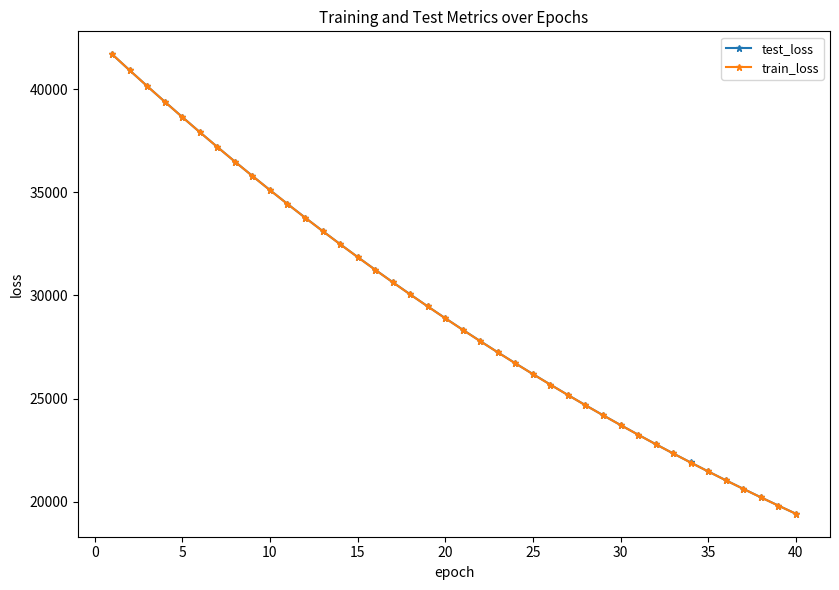

How many data points in test_loss are above 28896?

20